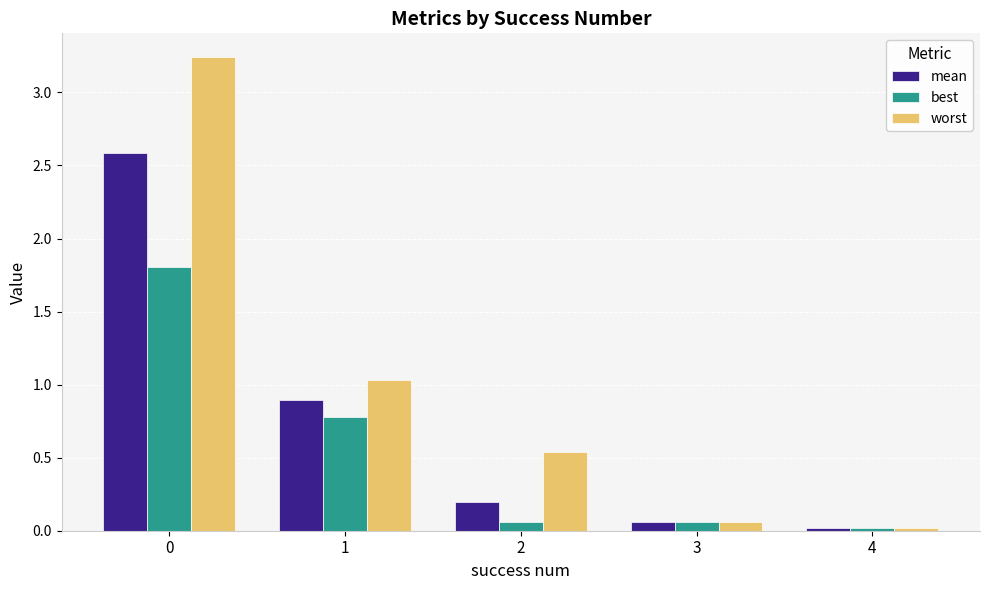

What are all the series names shown in the legend?

mean, best, worst